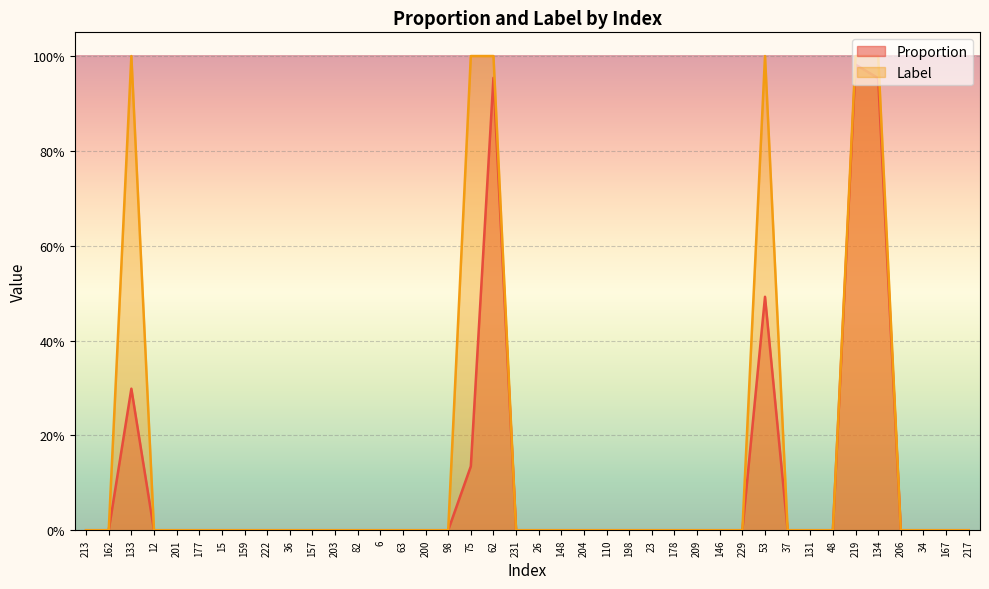

Reading left to right, list all the values displayed in this chart.

Proportion: 213=0.0	162=0.0	133=0.3	12=0.0	201=0.0	177=0.0	15=0.0	159=0.0	222=0.0	36=0.0	157=0.0	203=0.0	82=0.0	6=0.0	63=0.0	200=0.0	98=0.0	75=0.1	62=1.0	231=0.0	26=0.0	148=0.0	204=0.0	110=0.0	198=0.0	23=0.0	178=0.0	209=0.0	146=0.0	229=0.0	53=0.5	37=0.0	131=0.0	48=0.0	219=1.0	134=1.0	206=0.0	34=0.0	167=0.0	217=0.0
Label: 213=0.0	162=0.0	133=1.0	12=0.0	201=0.0	177=0.0	15=0.0	159=0.0	222=0.0	36=0.0	157=0.0	203=0.0	82=0.0	6=0.0	63=0.0	200=0.0	98=0.0	75=1.0	62=1.0	231=0.0	26=0.0	148=0.0	204=0.0	110=0.0	198=0.0	23=0.0	178=0.0	209=0.0	146=0.0	229=0.0	53=1.0	37=0.0	131=0.0	48=0.0	219=1.0	134=1.0	206=0.0	34=0.0	167=0.0	217=0.0